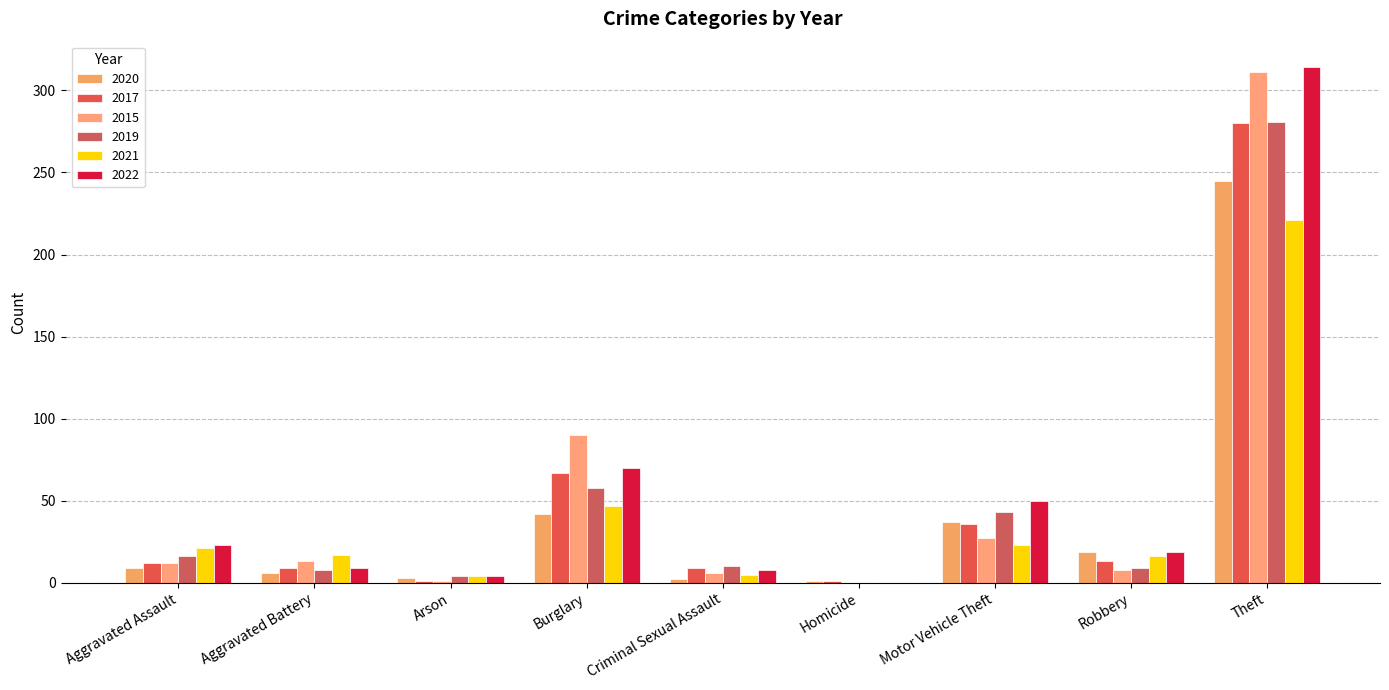

Which category has the lowest value in the 2017 series?

Arson